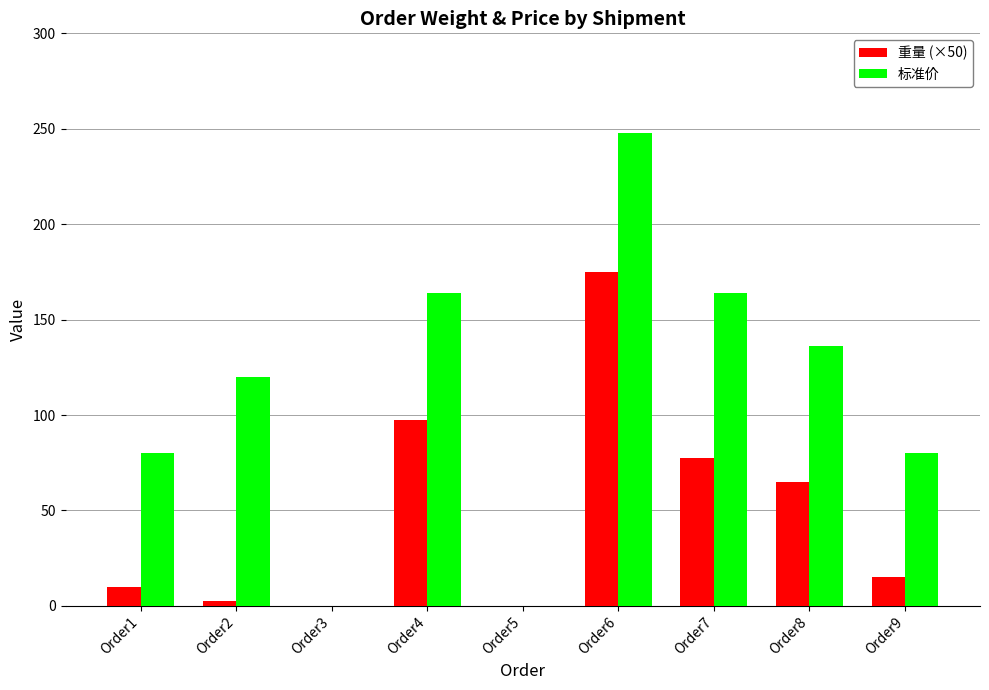

Between Order4 and Order7, which series saw the biggest shift?

重量 (×50)